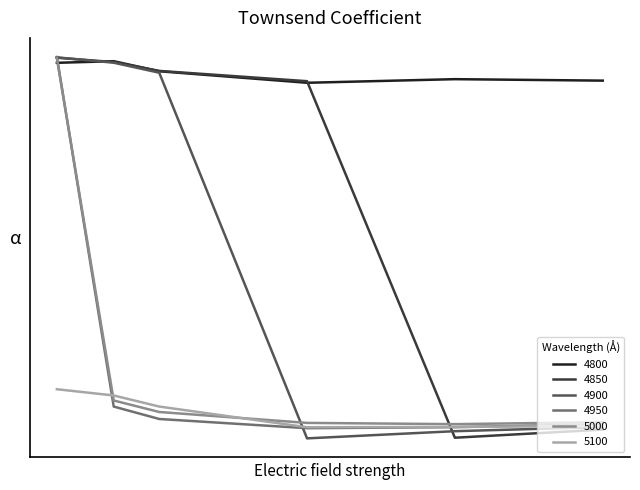

Reading left to right, extract all data points from this chart.

4800: 0.8	0.8	0.8	0.7	0.7	0.7
4850: 0.8	0.8	0.8	0.7	-0.2	-0.2
4900: 0.8	0.8	0.8	-0.2	-0.2	-0.2
4950: 0.8	-0.1	-0.2	-0.2	-0.2	-0.2
5000: 0.8	-0.1	-0.2	-0.2	-0.2	-0.2
5100: -0.1	-0.1	-0.1	-0.2	-0.2	-0.2